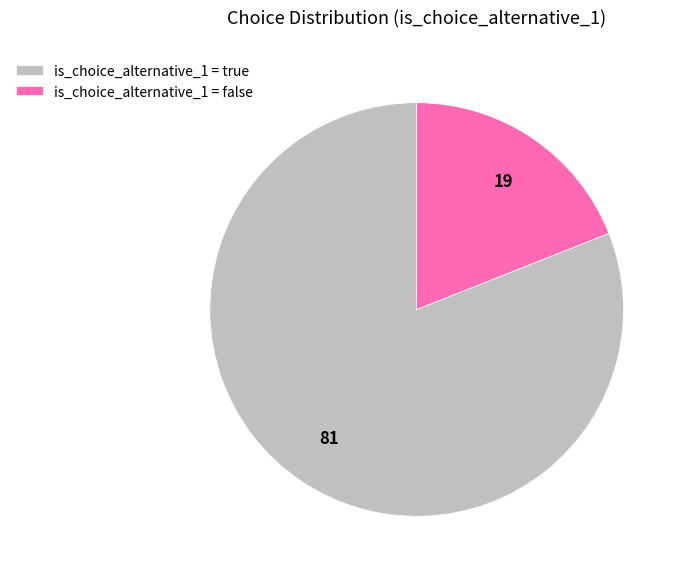

Which slice is the largest?

is_choice_alternative_1 = true